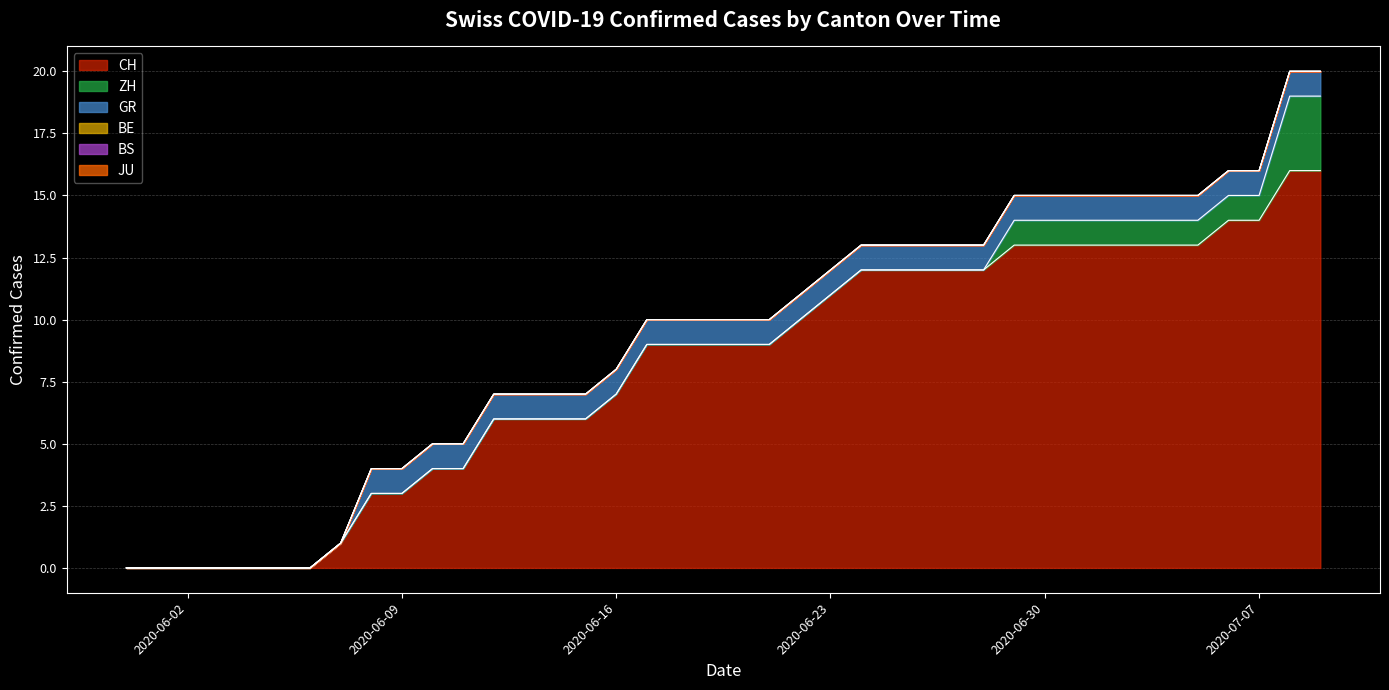

Does the chart display data point markers on the line(s)?

No